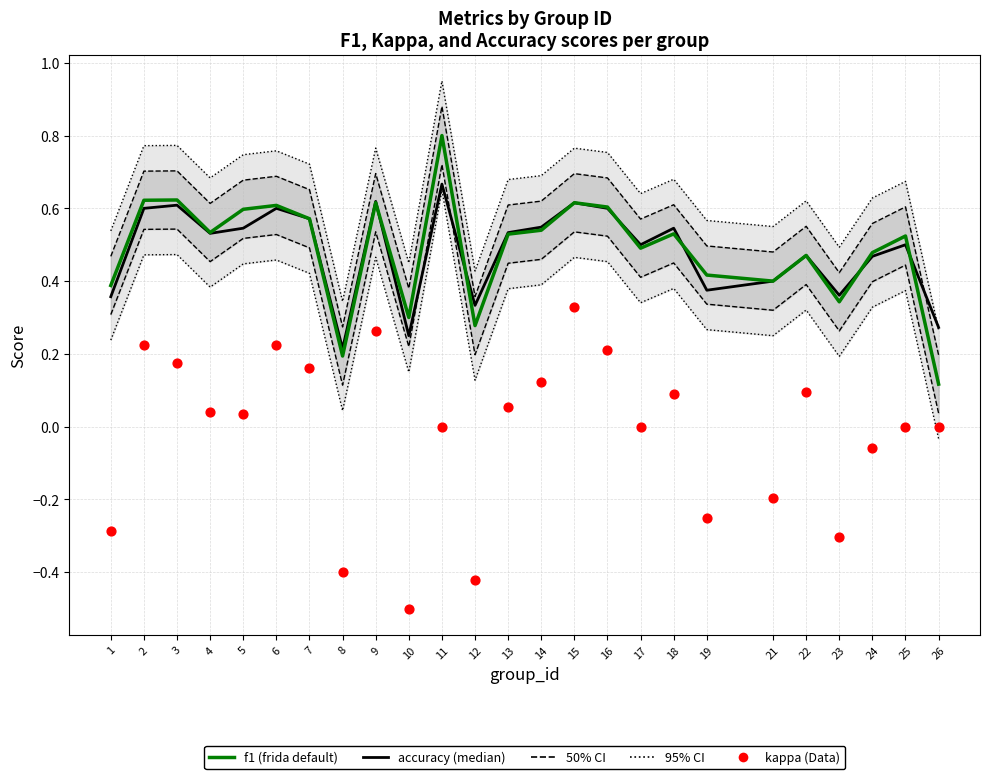

What are all the series names shown in the legend?

f1 (frida default), accuracy (median), kappa (Data)